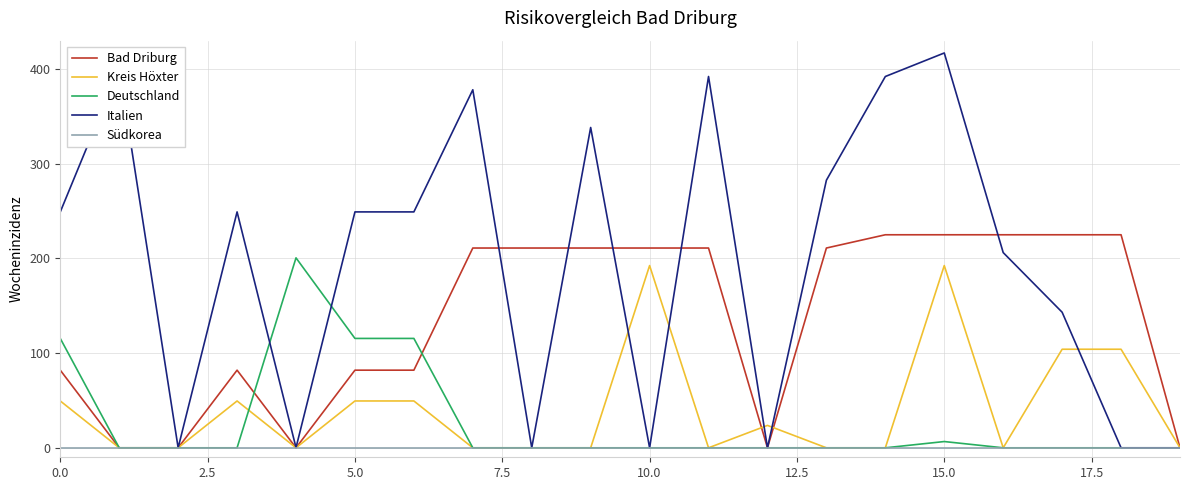

What is the maximum value shown in the chart?

417.0